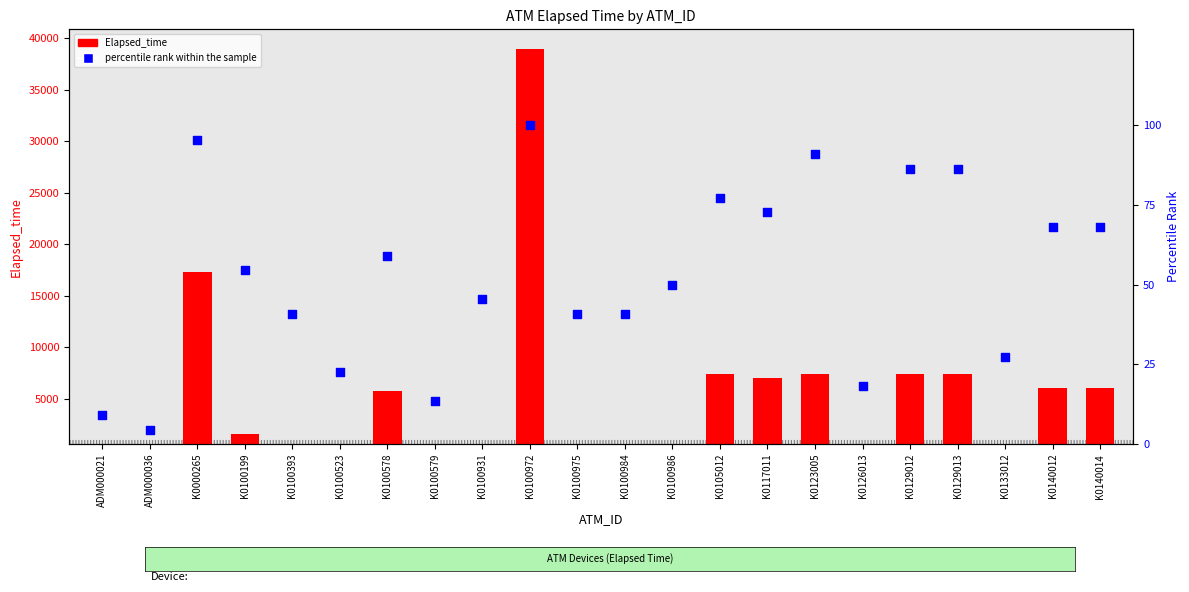

At which category is the sum across all series the highest?

K0100972